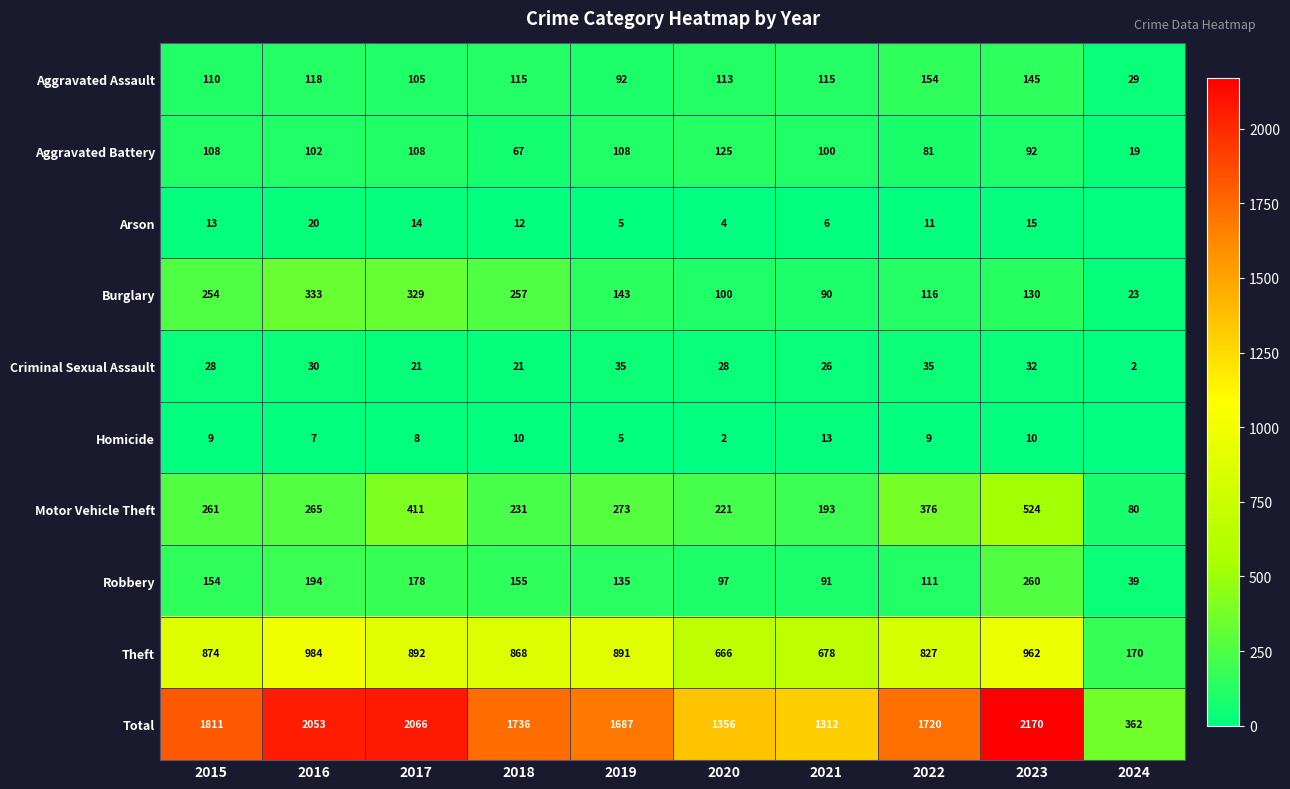

Between 2018 and 2022, which series saw the biggest shift?

Motor Vehicle Theft